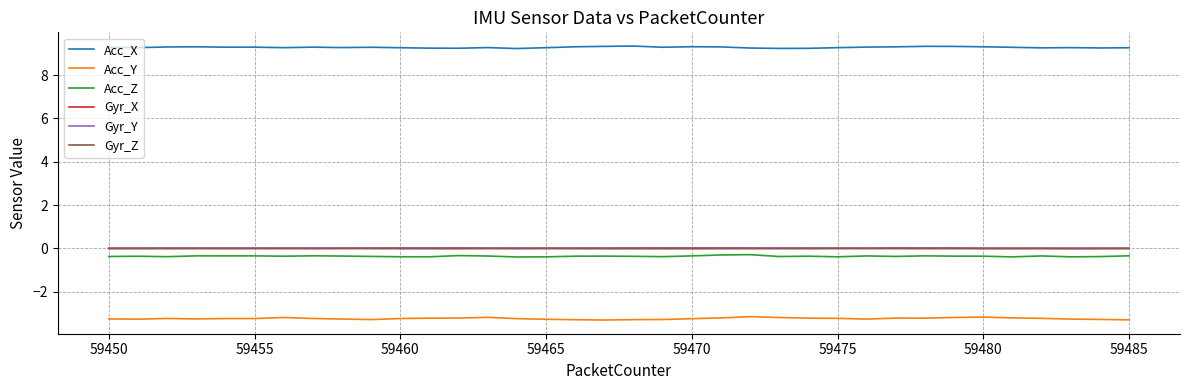

What is the minimum value for Acc_Y?

-3.3